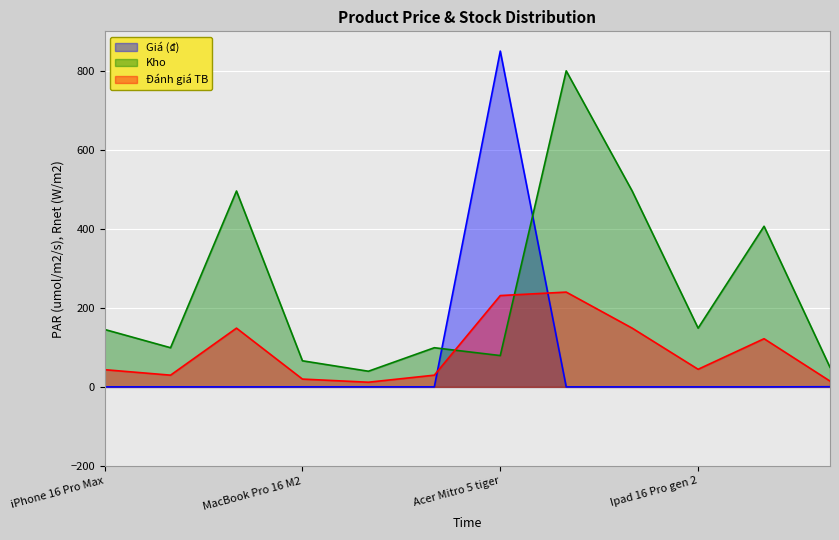

True or false: Giá (₫) has a value of 0.1 at MacBook Pro 16 M2.

False